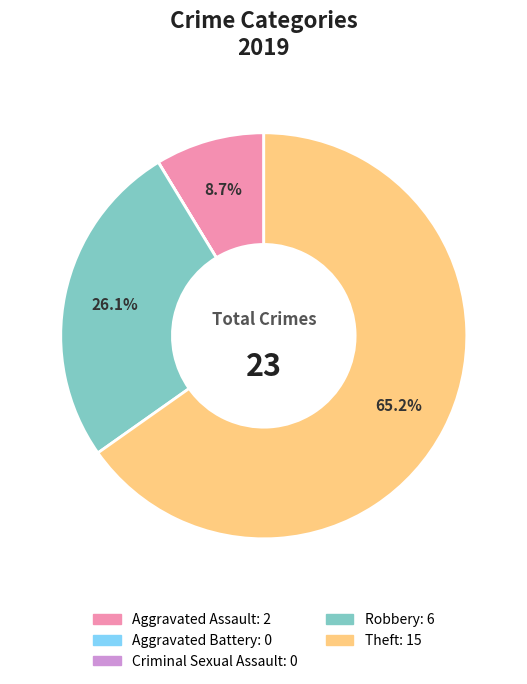

Is it true that Aggravated Assault is 1% of the pie?

False